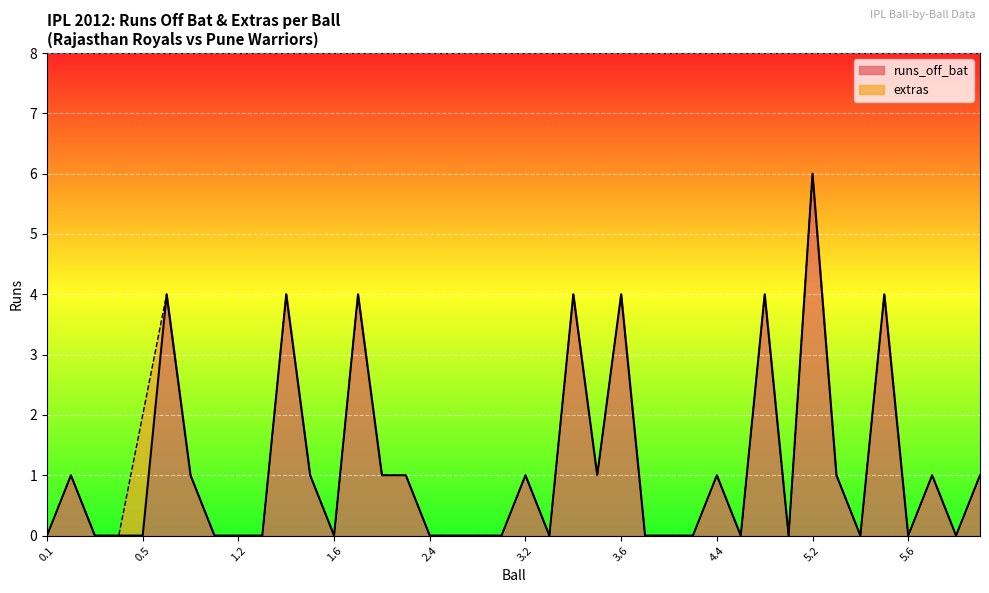

At which category does the data reach its first local valley?

1.6